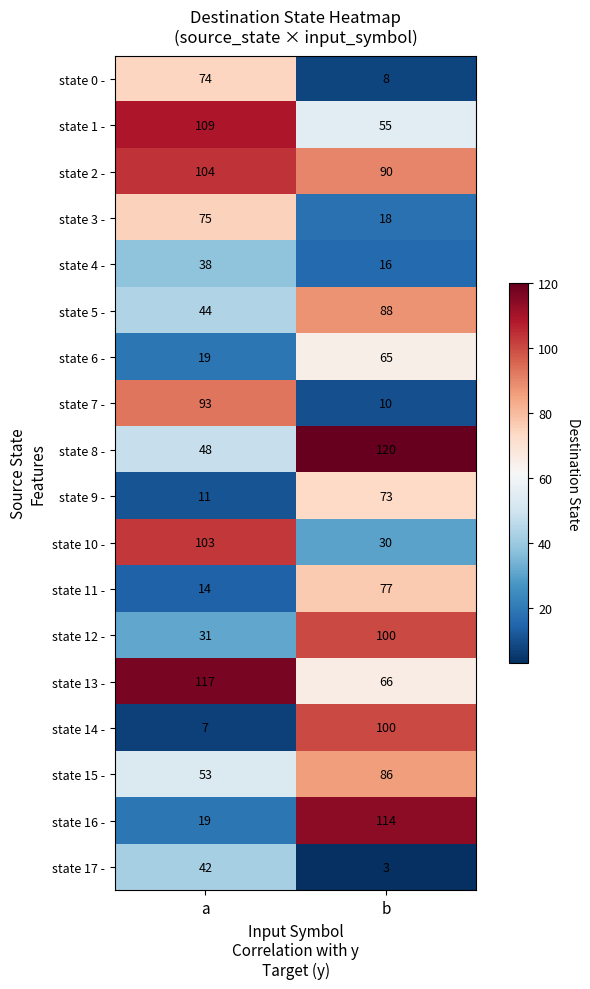

How many categories are shown in the chart?

2